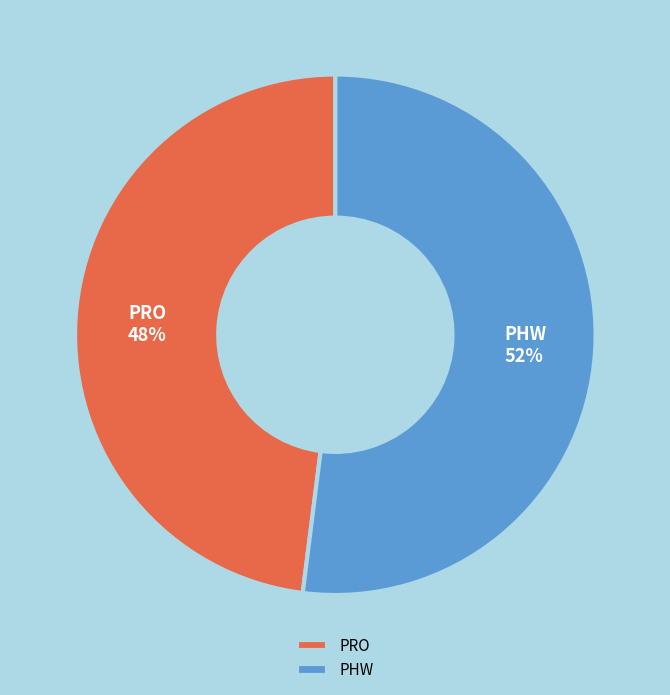

Is it true that PRO is 48% of the pie?

True